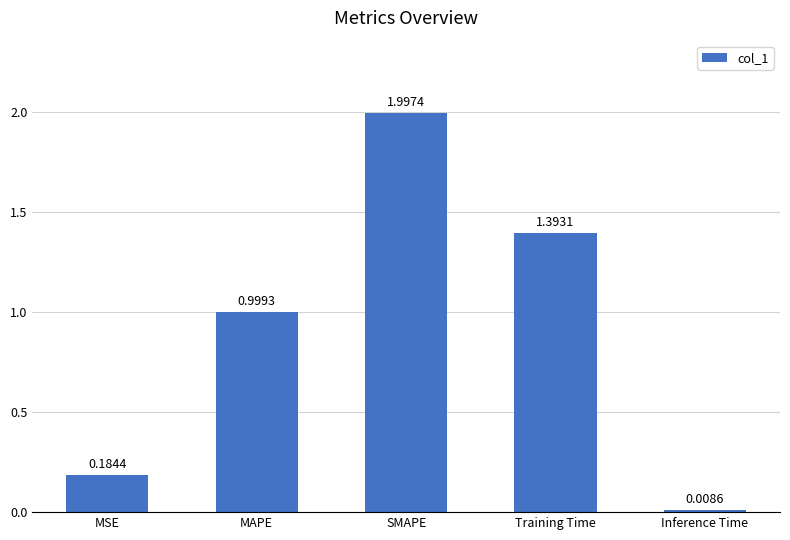

What is the sum of all values?

4.6